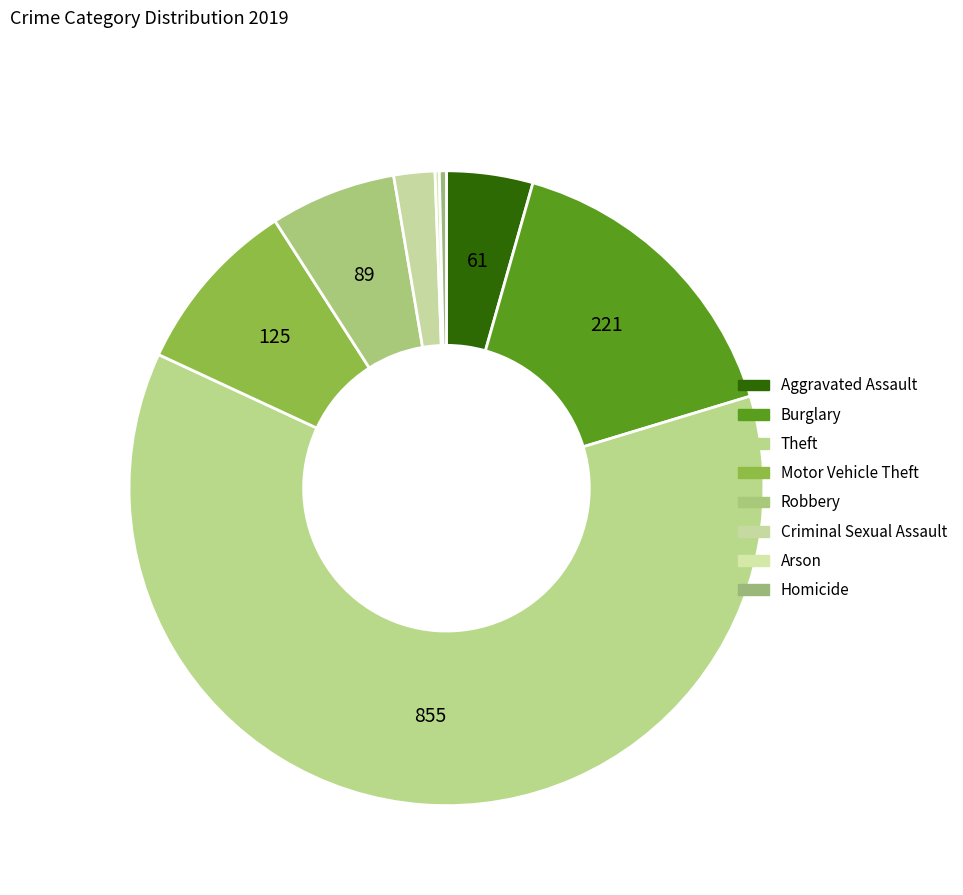

Rank the categories by value from lowest to highest.

Arson, Homicide, Criminal Sexual Assault, Aggravated Assault, Robbery, Motor Vehicle Theft, Burglary, Theft